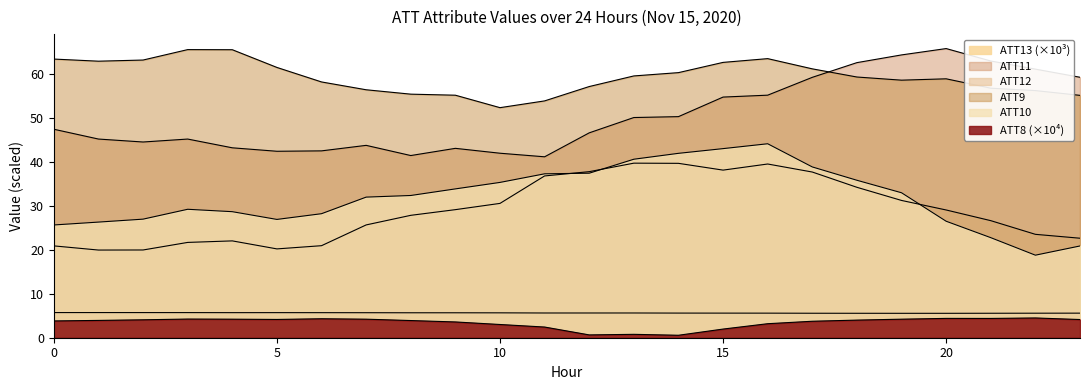

List the labels in order of ATT11 value, largest first.

20, 19, 21, 18, 22, 23, 17, 16, 15, 14, 13, 0, 12, 1, 3, 2, 7, 4, 9, 6, 5, 10, 8, 11